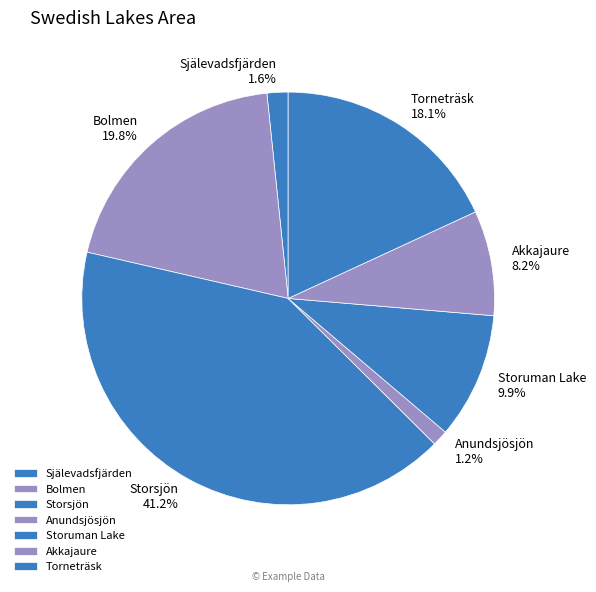

Count the number of slices in the pie.

7